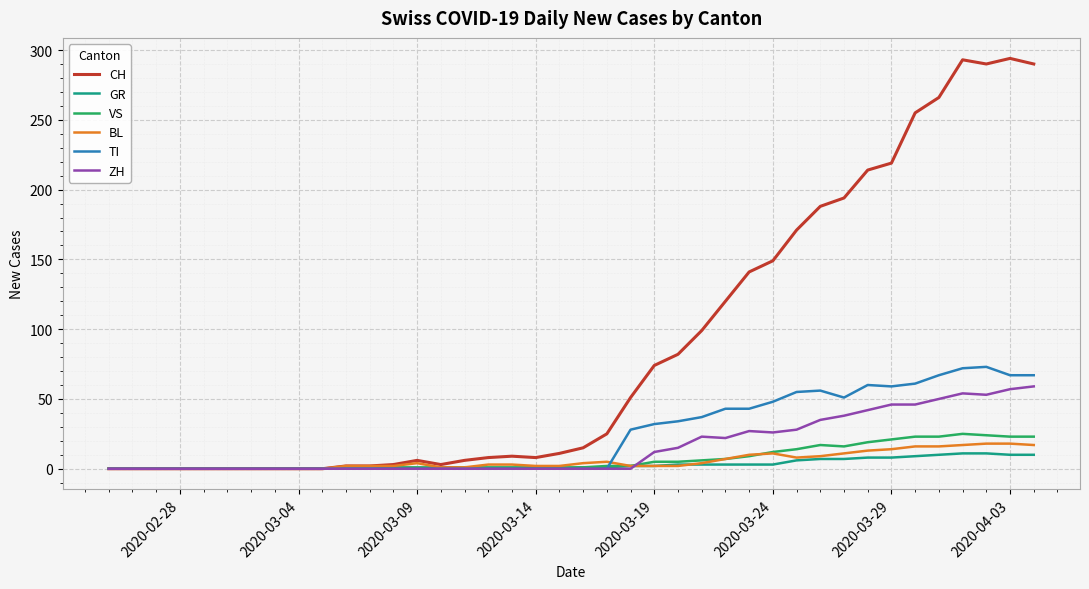

What is the maximum value shown in the chart?

294